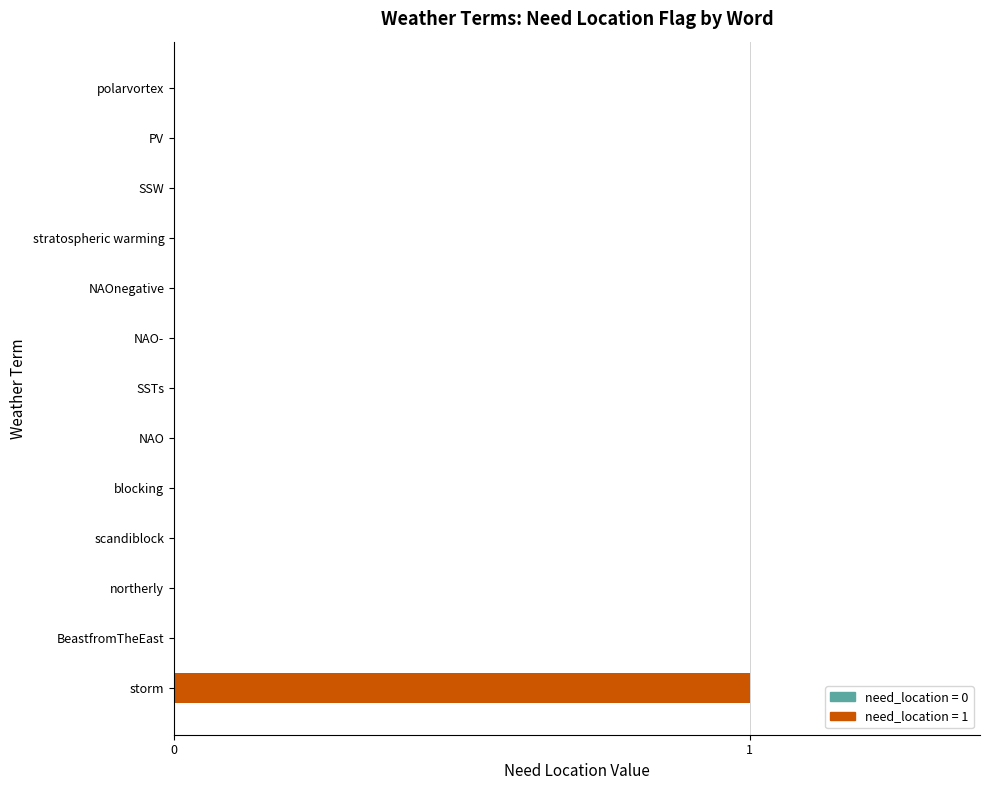

How many distinct data groups are displayed?

1